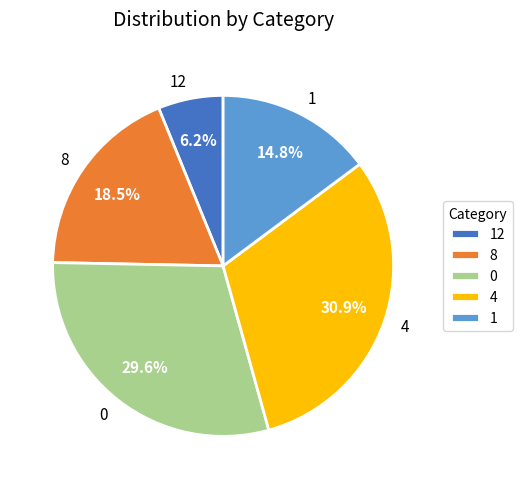

Do 1 and 0 together represent more than half of the pie?

No